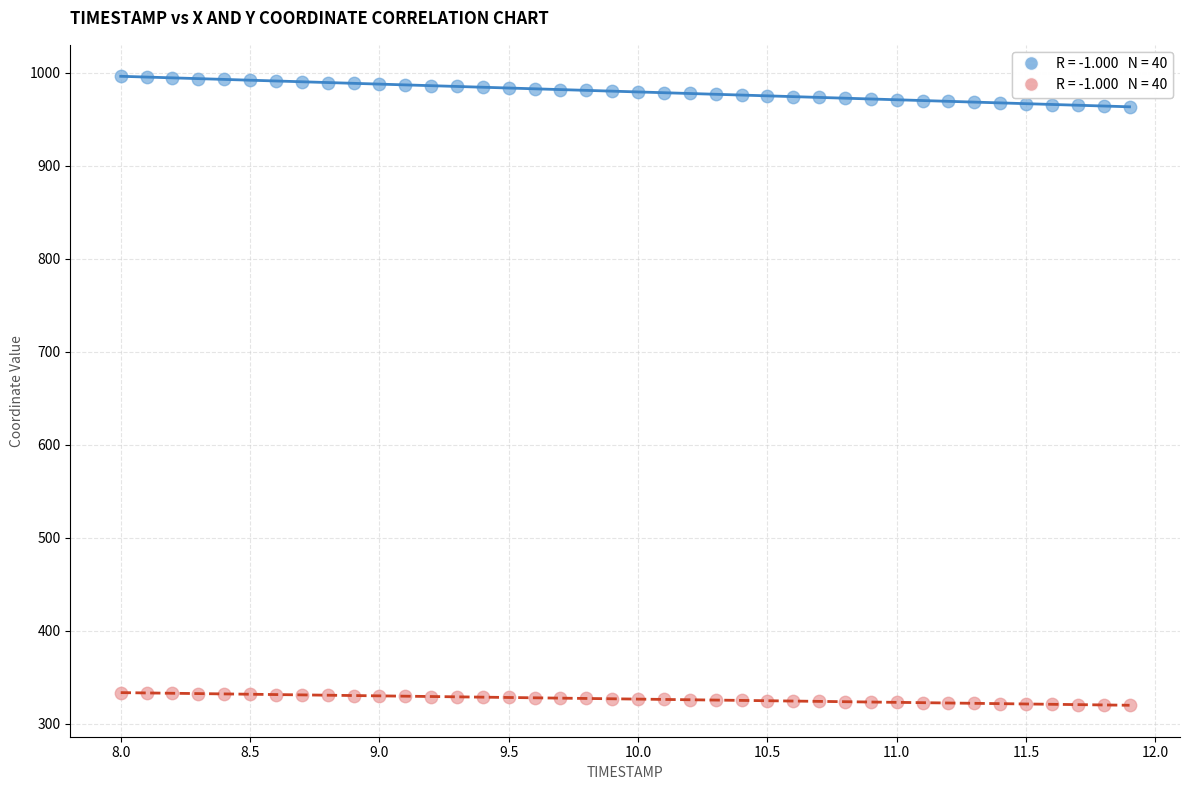

Across all data points, what is the range of X values (max minus min)?

3.9